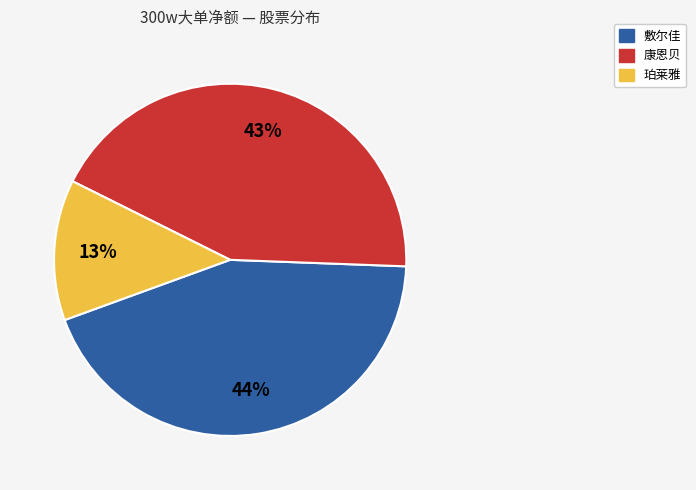

To the nearest percent, what is the average slice percentage?

33%